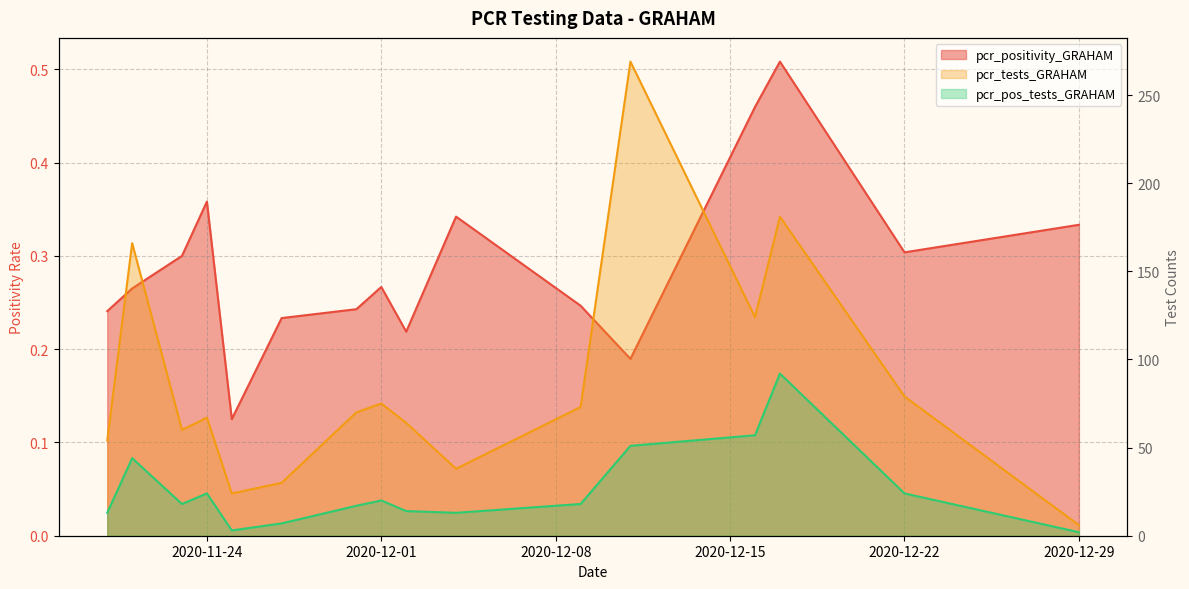

At which label does pcr_positivity_GRAHAM reach its minimum?

2020-11-25